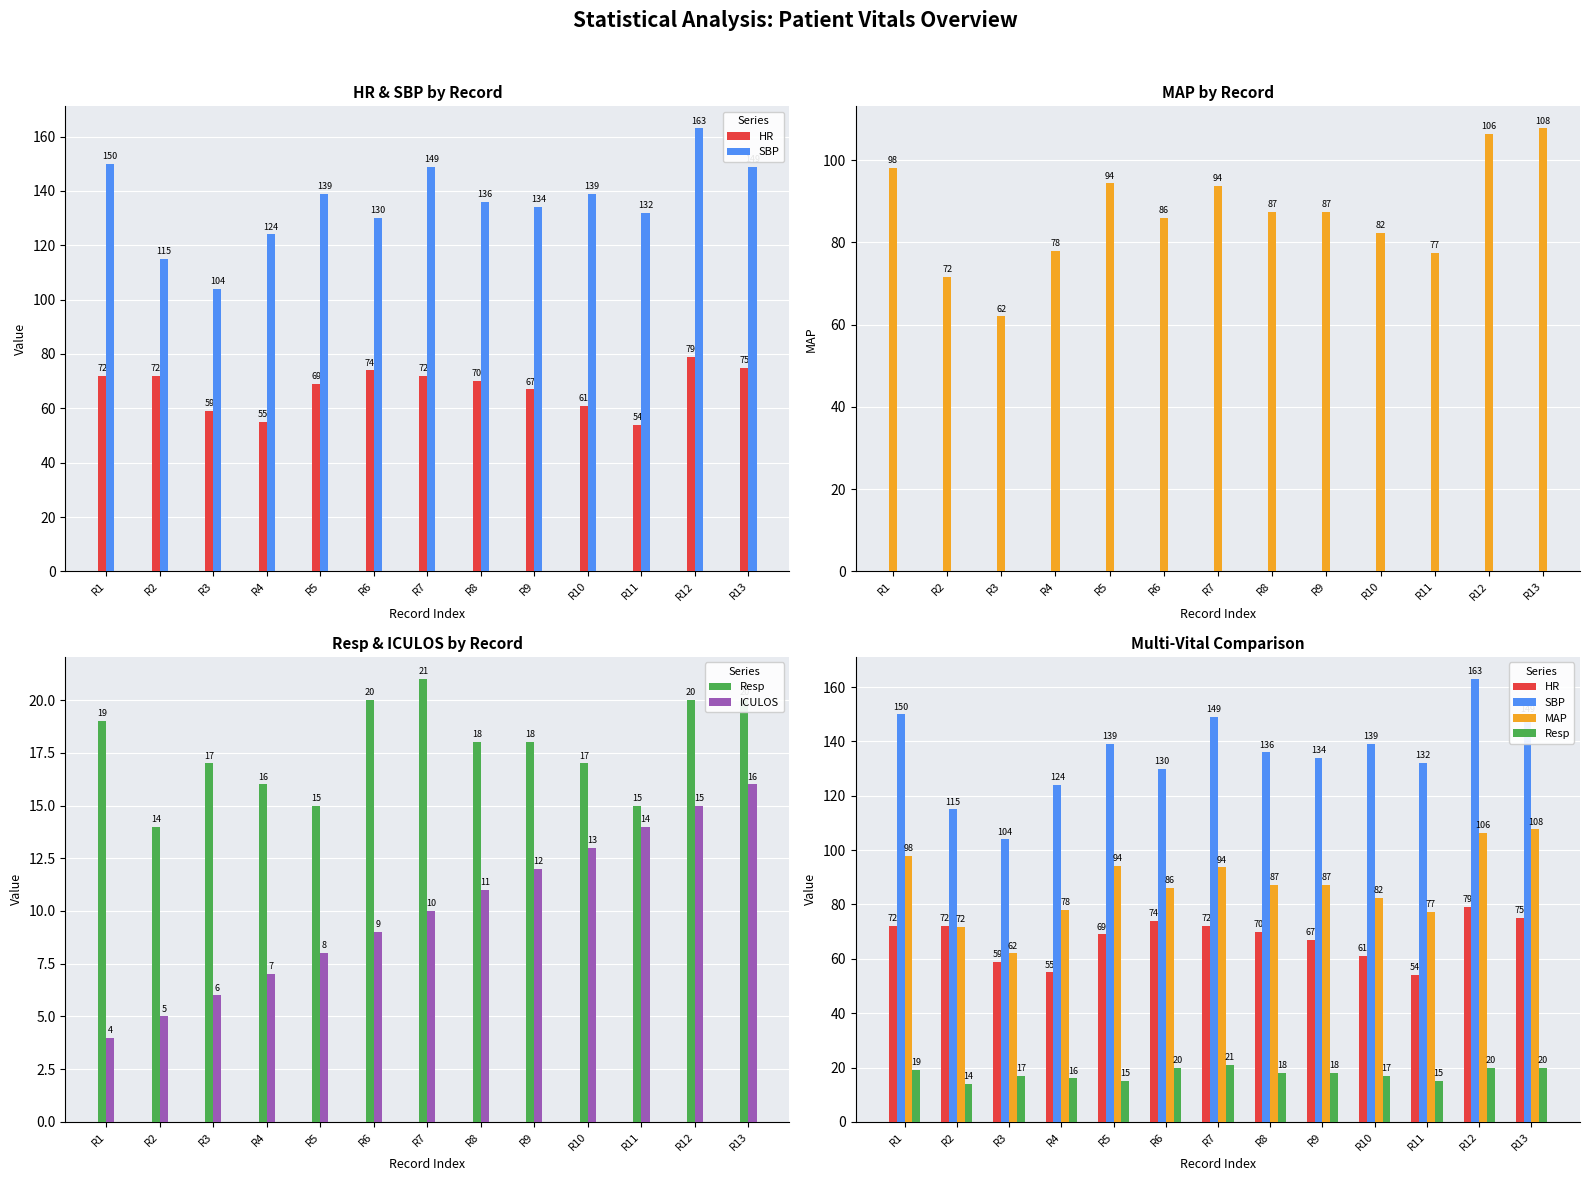

How many bars are there in each group?

5